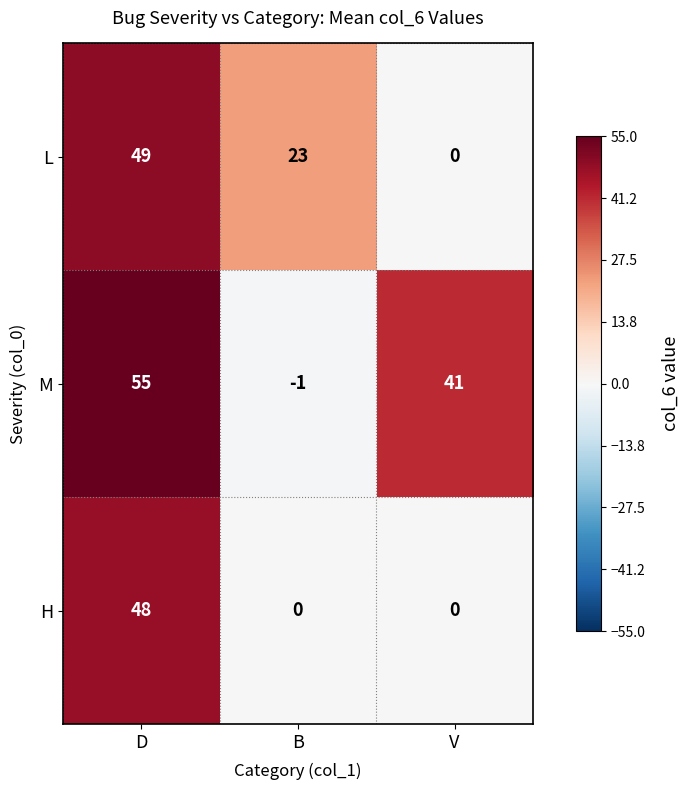

Count the number of categories in the chart.

3